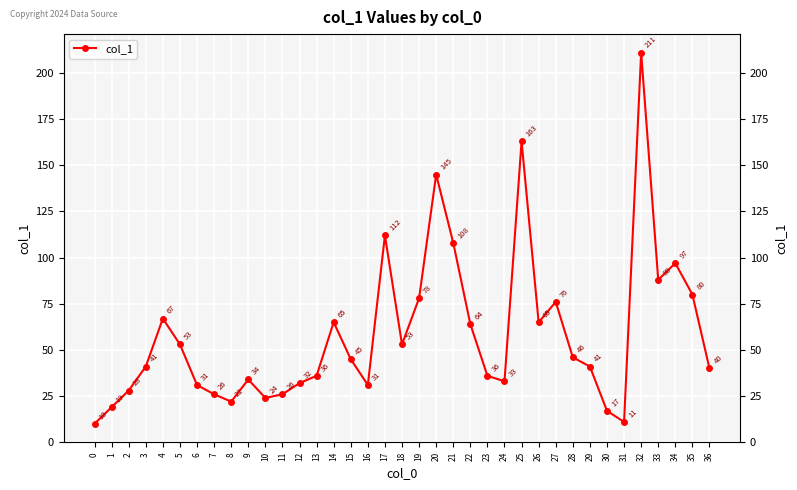

How many interior local valleys (lower than both neighbors) does the data have?

8